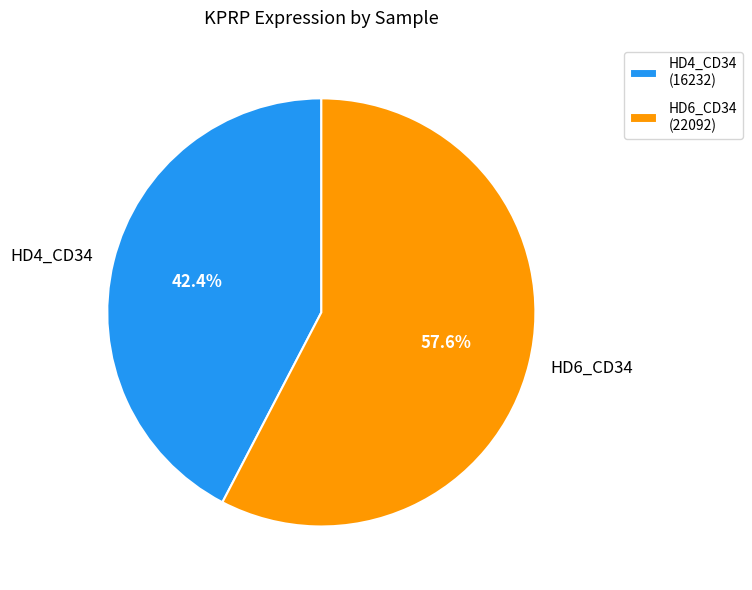

To the nearest percent, what percentage of the pie is HD4_CD34?

42%